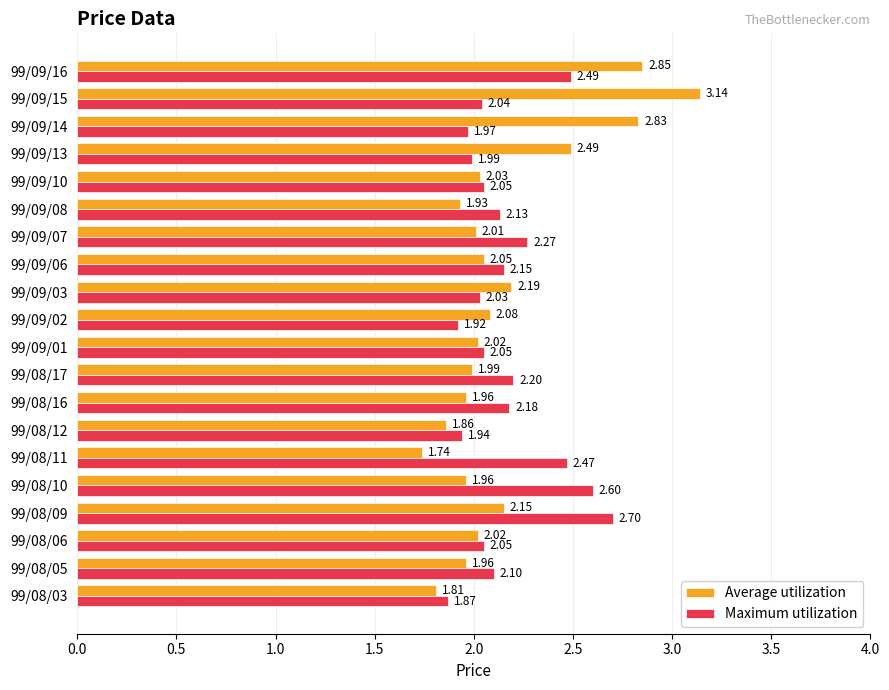

Rank the series by their average value, from highest to lowest.

Maximum utilization, Average utilization